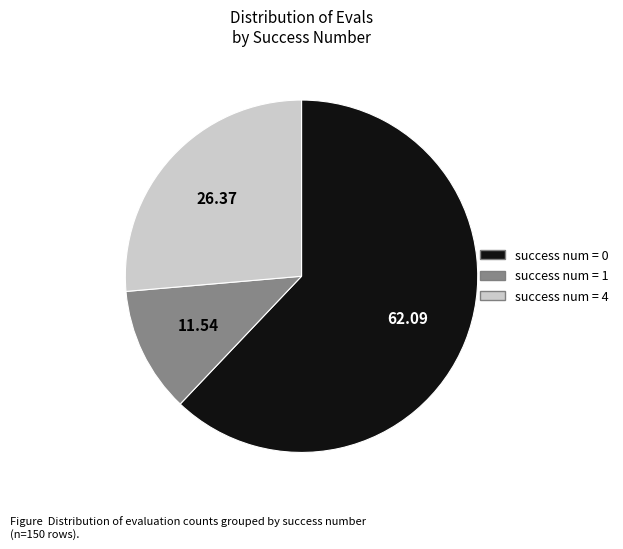

Is there a majority slice in this chart?

Yes